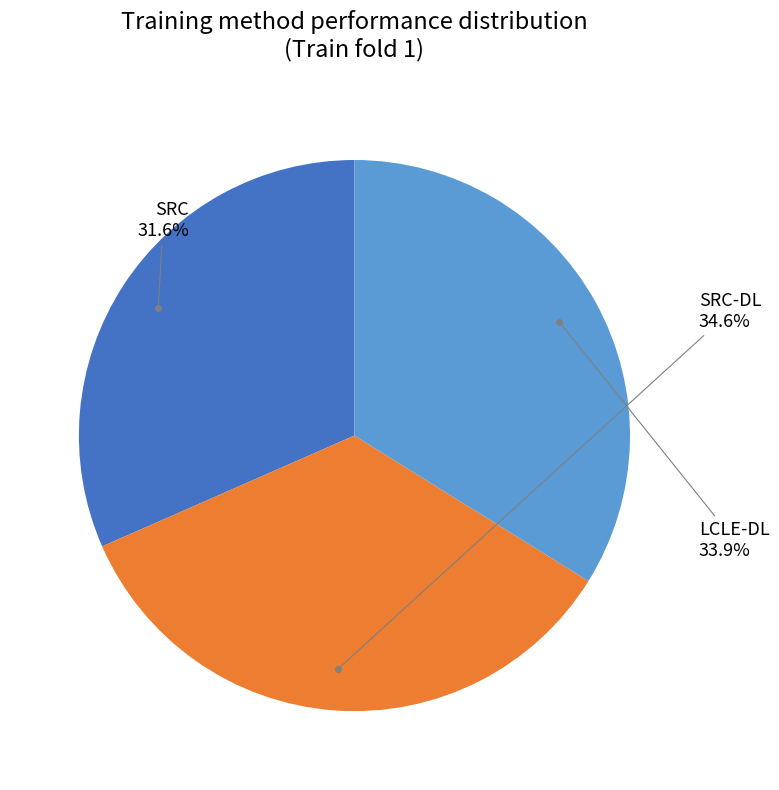

To the nearest percent, what is the combined percentage of SRC-DL and SRC?

66%